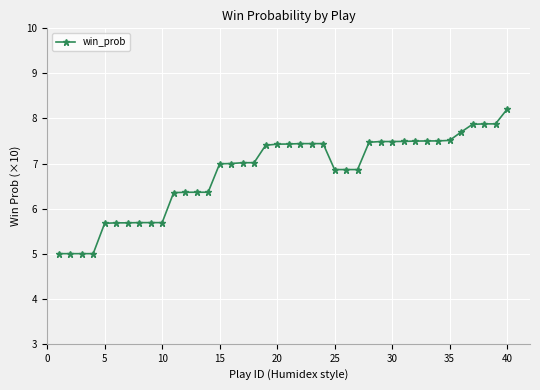

What is the greatest value displayed?

8.2